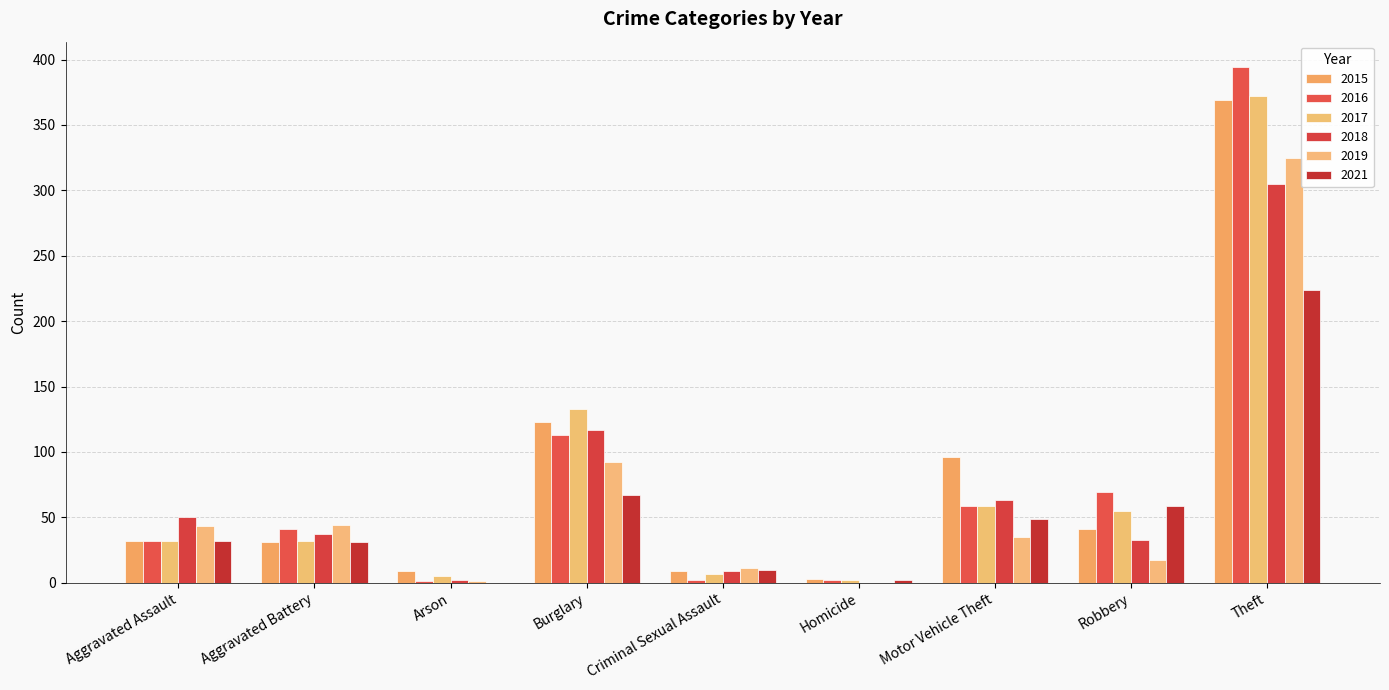

The 2017 series shows 59 at Motor Vehicle Theft. True or false?

True